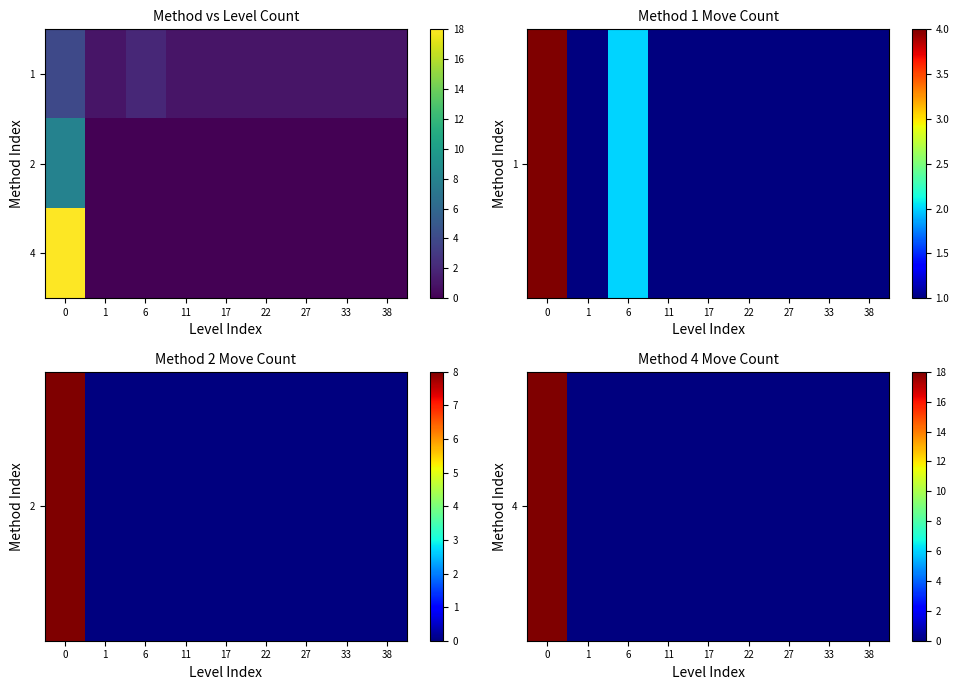

How many series are shown in this chart?

3